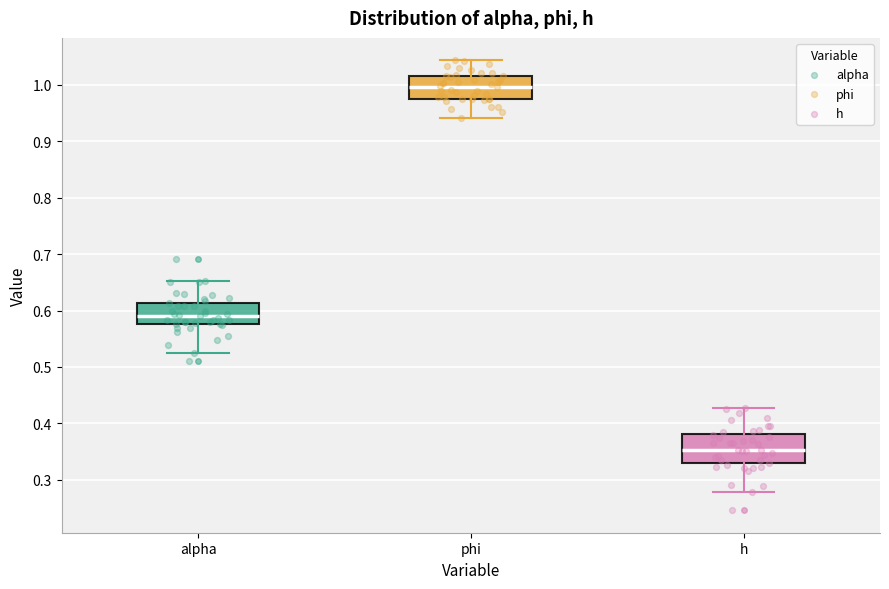

Where does the lower whisker of the box for phi end on the y-axis? The values are not printed on the chart, so give them approximately, as read against the axis.

0.94